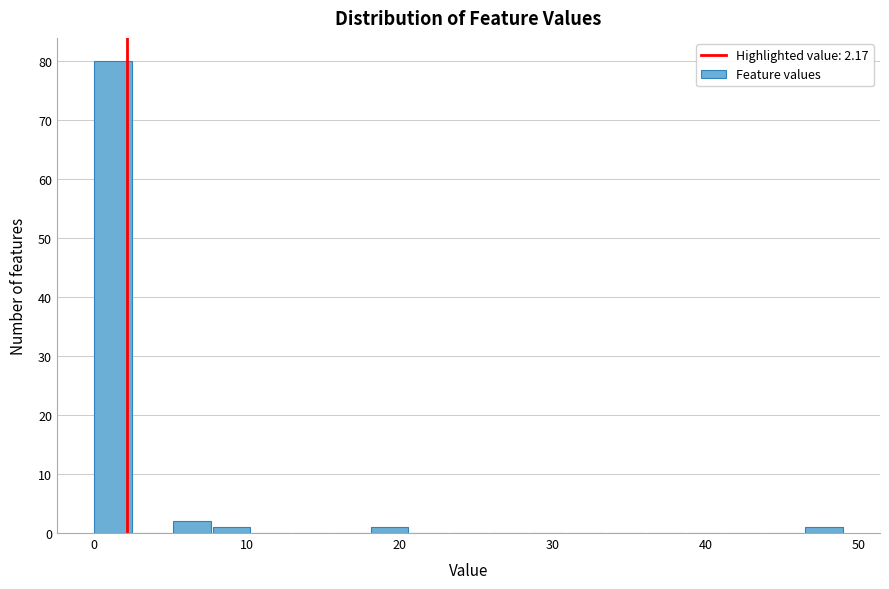

Around what value on the x-axis is the tallest bar? Give the approximate position of its centre, as read against the axis.

1